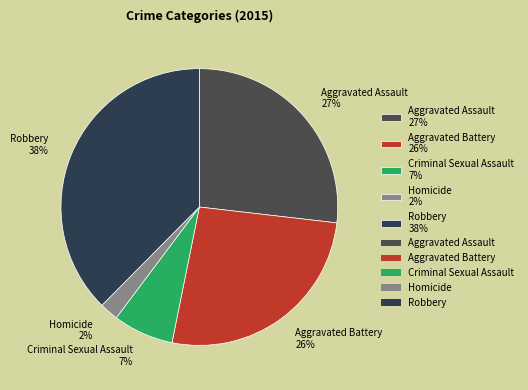

What is the ratio of the value at Criminal Sexual Assault 7% to the value at Aggravated Battery 26%?

0.3